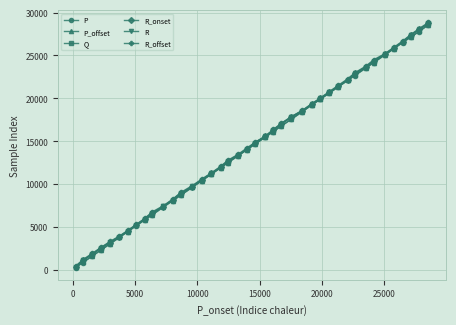

What is the value of the R_onset point at the 6th from the left?

3848